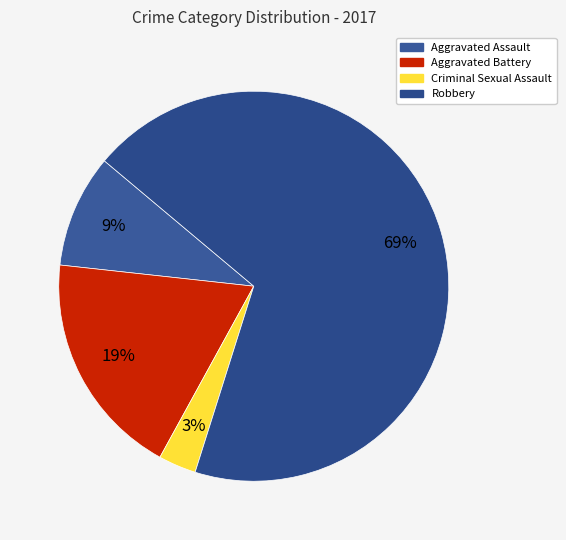

Which category has the smallest portion of the pie?

Criminal Sexual Assault